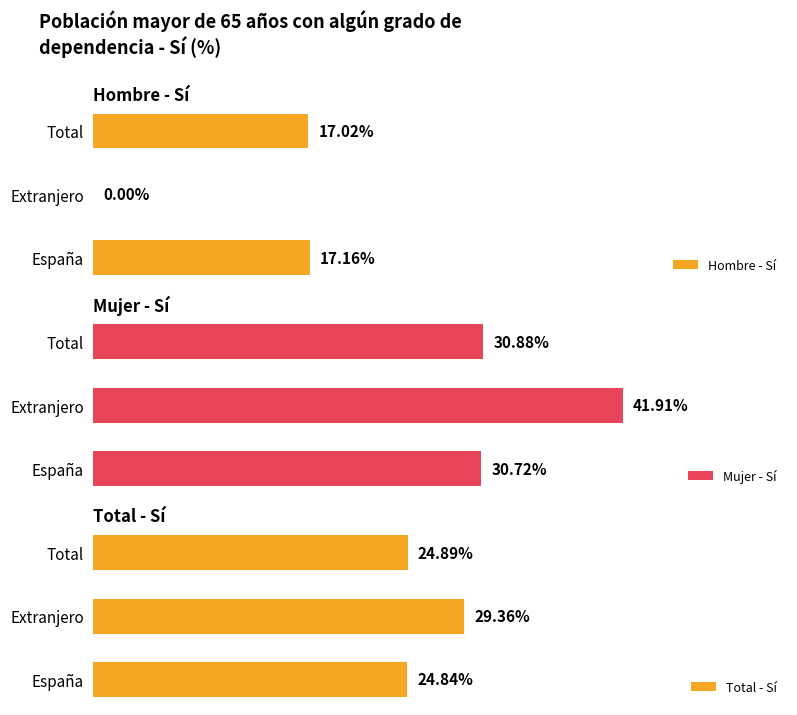

What are all the series names shown in the legend?

Hombre - Sí, Mujer - Sí, Total - Sí